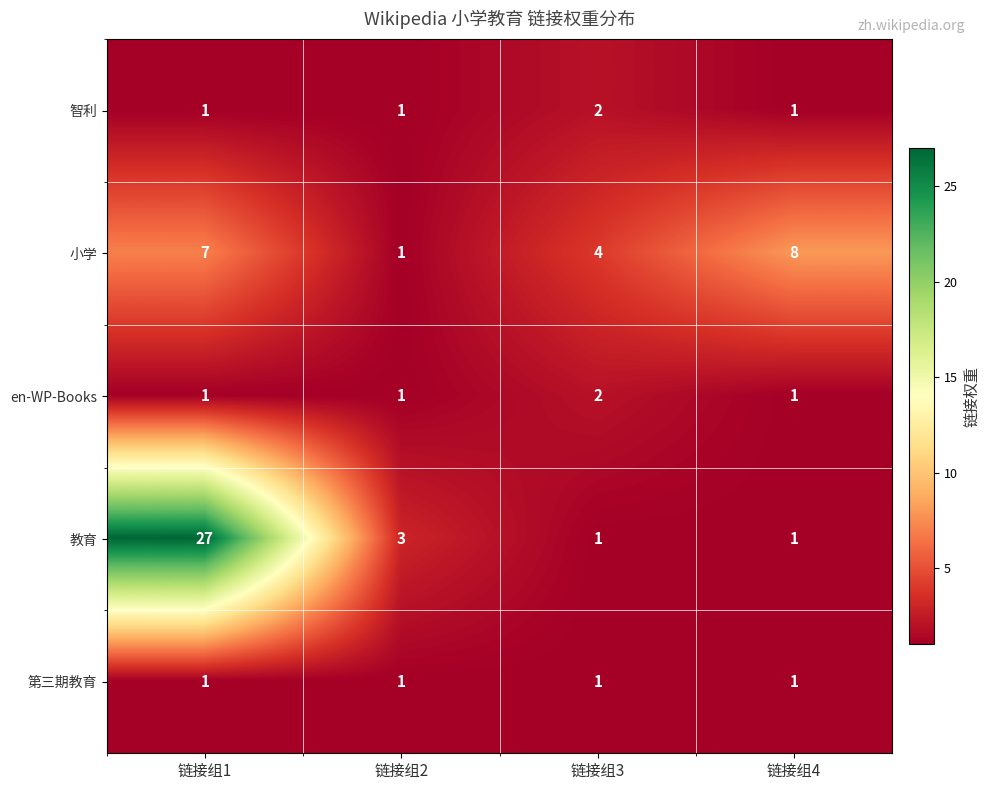

Which series has the largest total across all categories?

教育